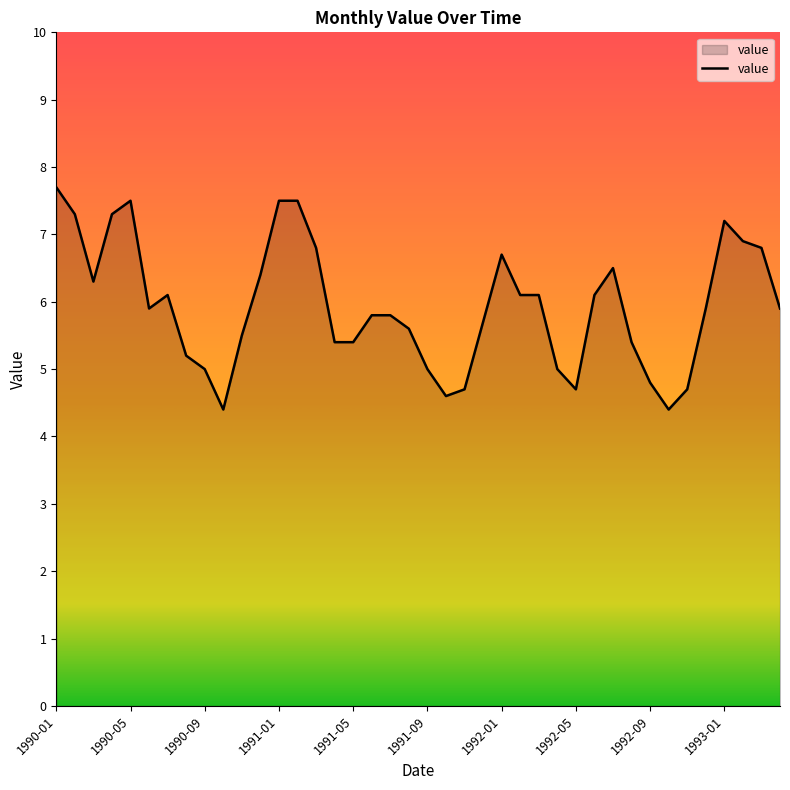

What is the greatest value displayed?

7.7